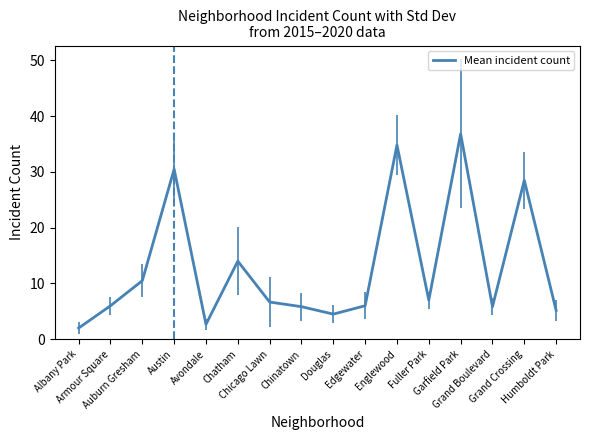

What is the average value?

12.9